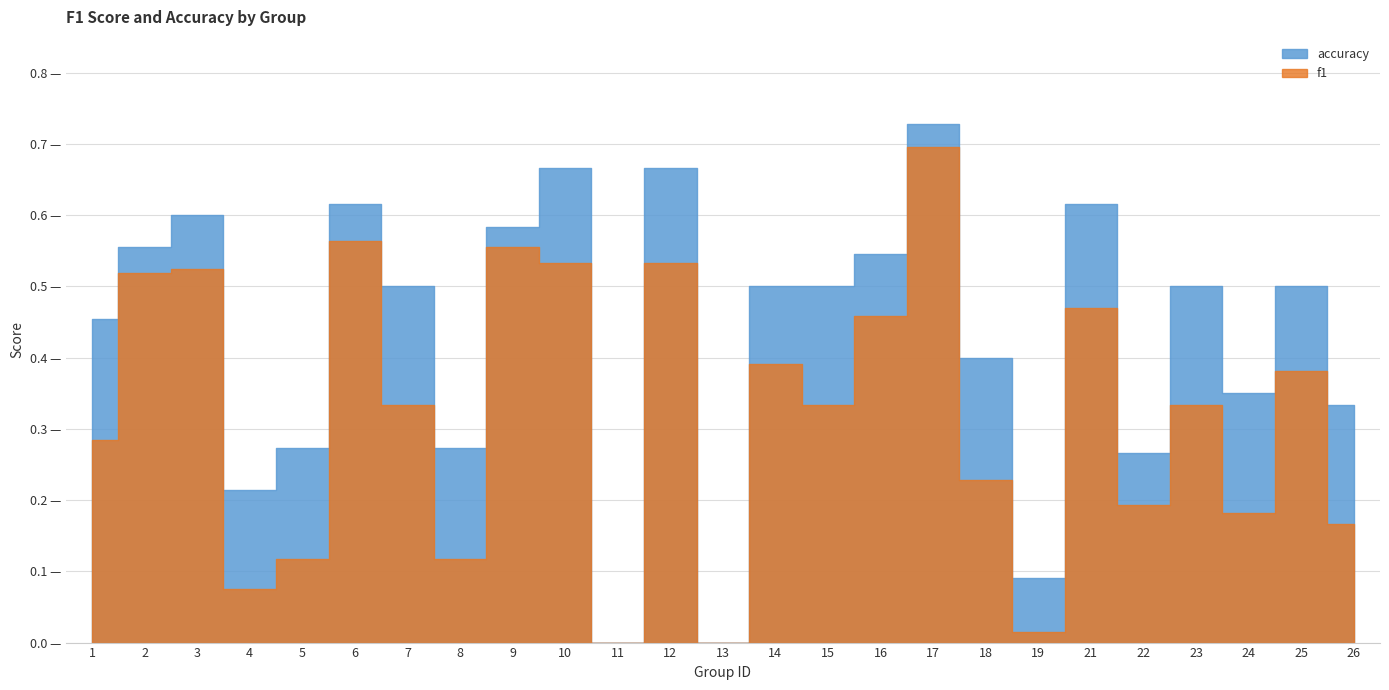

Does the chart display data point markers on the line(s)?

No